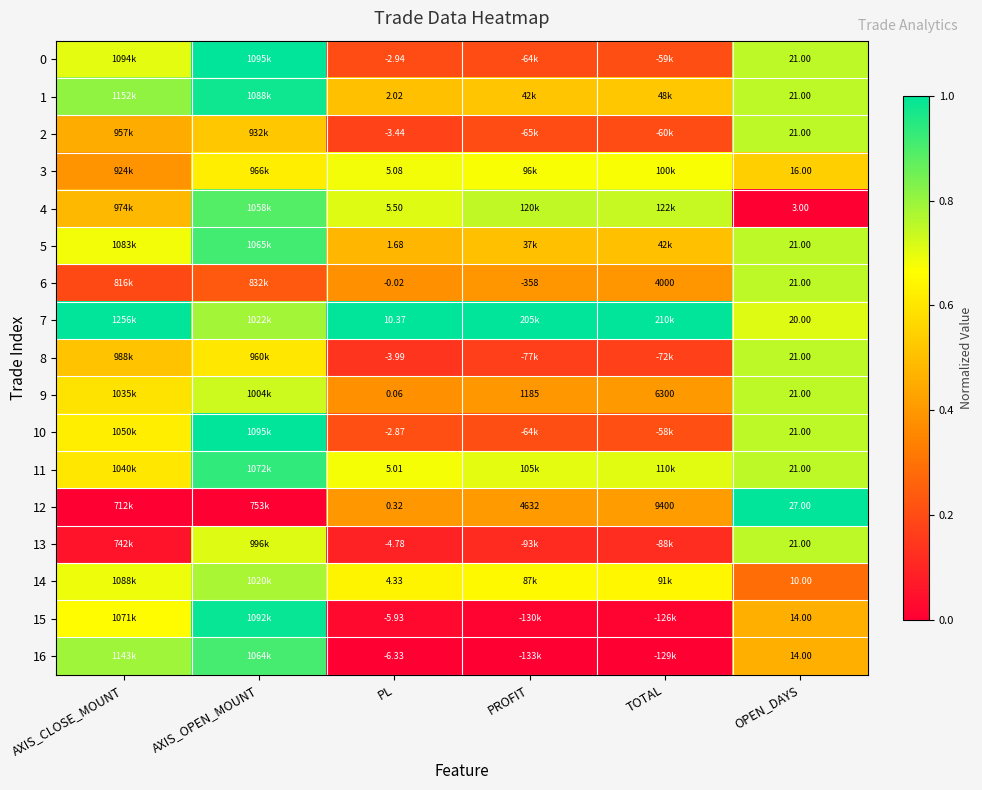

The 16 series shows 0.0 at PROFIT. True or false?

True